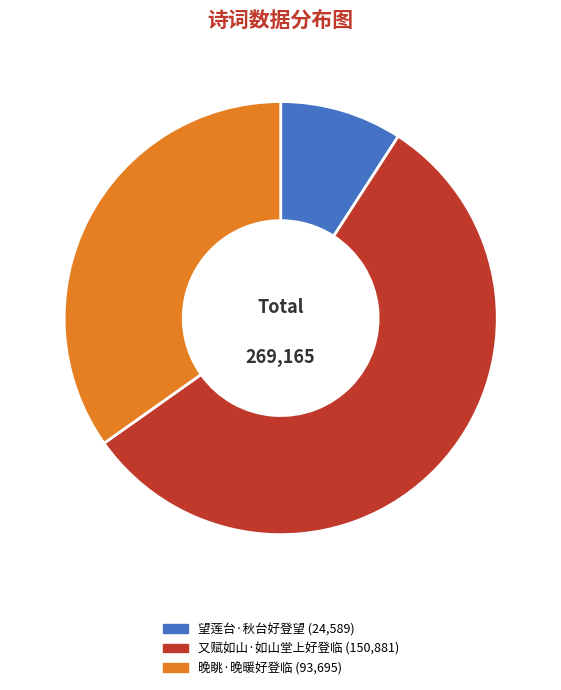

To the nearest percent, what is the combined percentage of 又赋如山·如山堂上好登临 and 晚眺·晚暖好登临?

91%